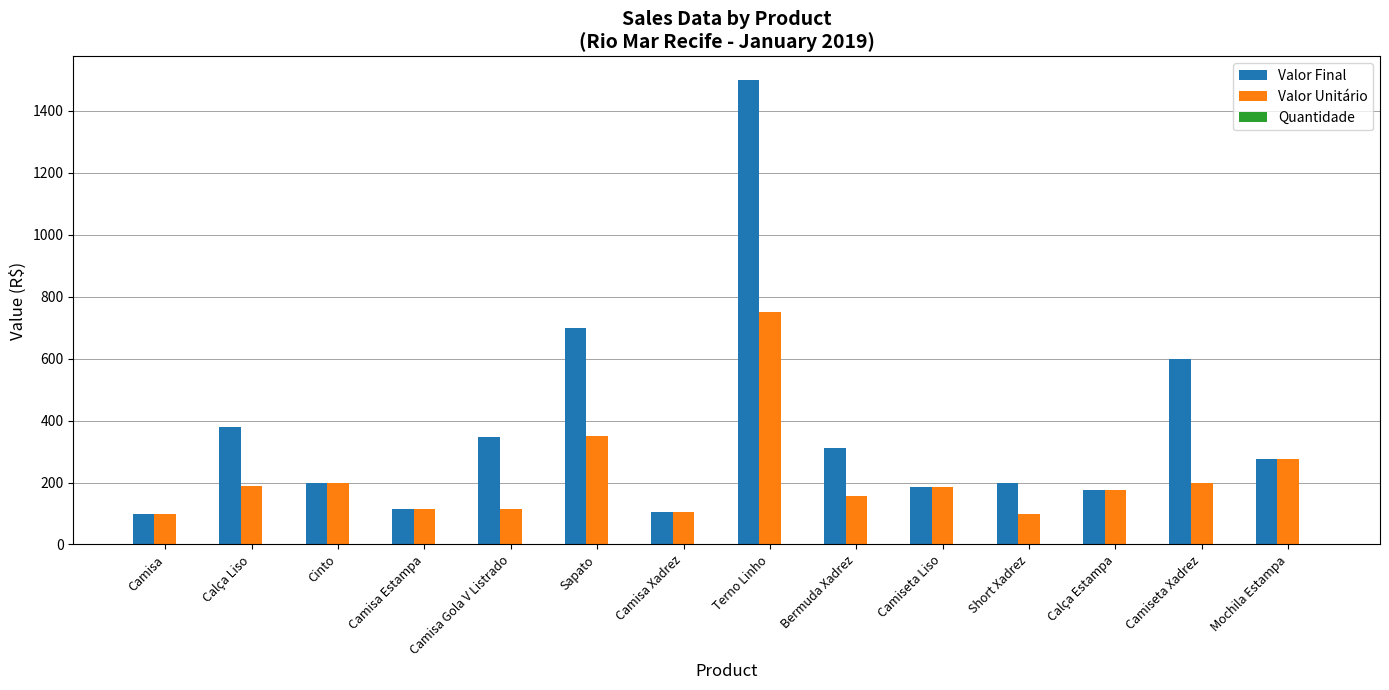

The value of Valor Final at Camiseta Xadrez is 600. True or false?

True